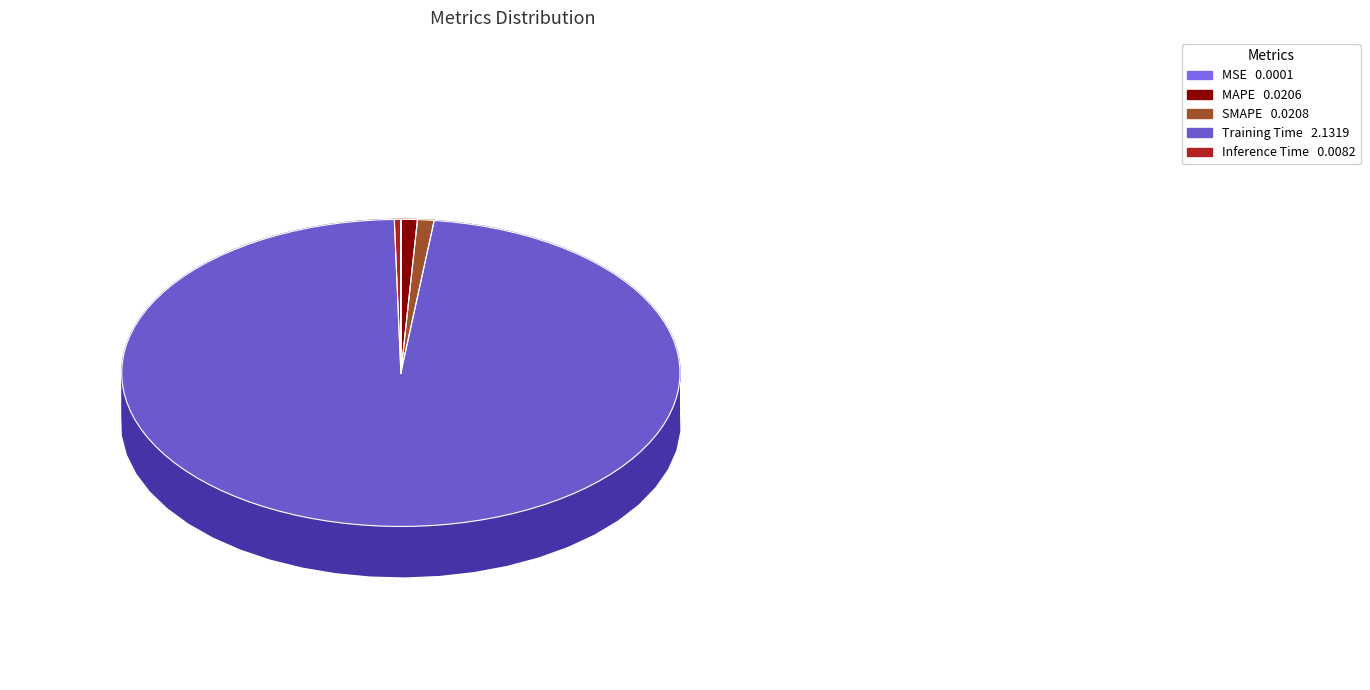

What percentage is the SMAPE slice, to the nearest percent?

1%